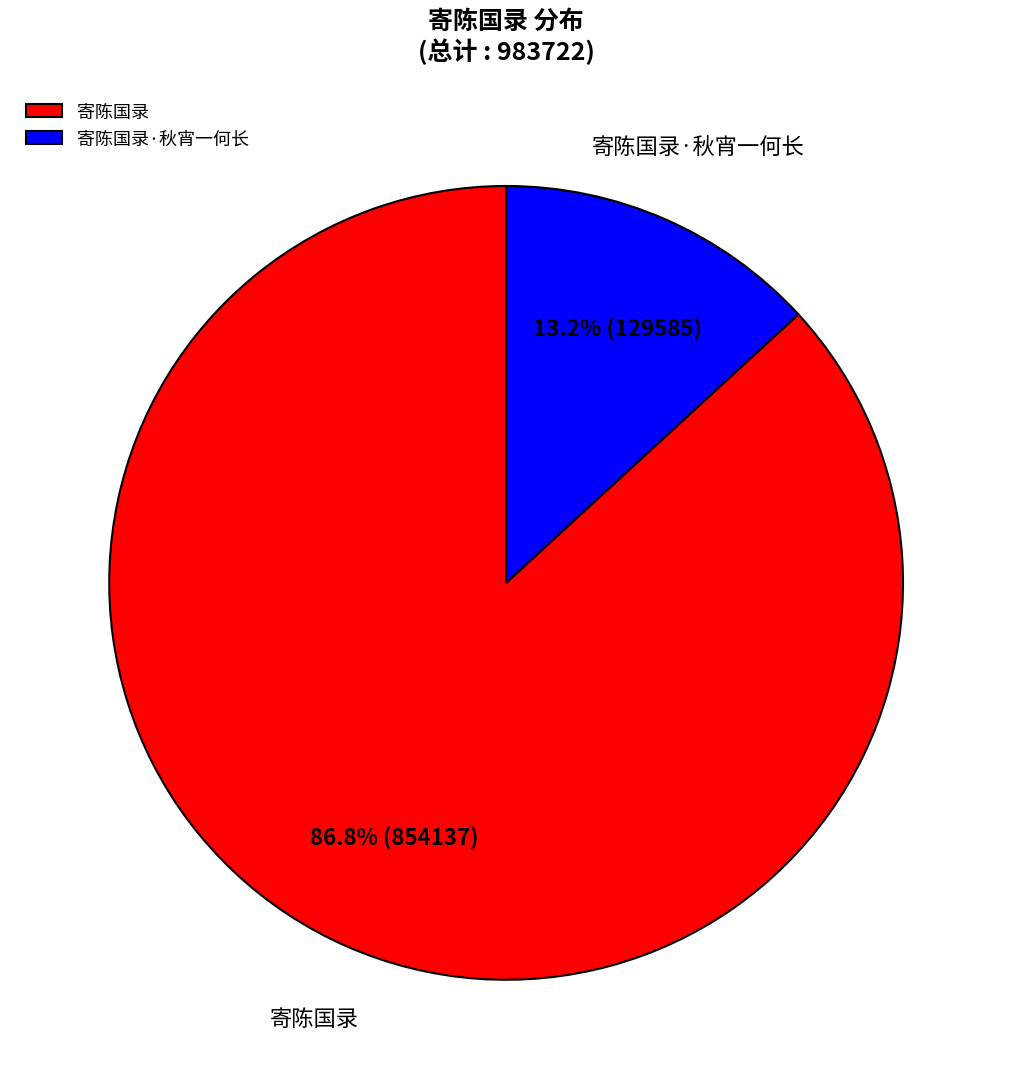

Which slice is the largest?

寄陈国录